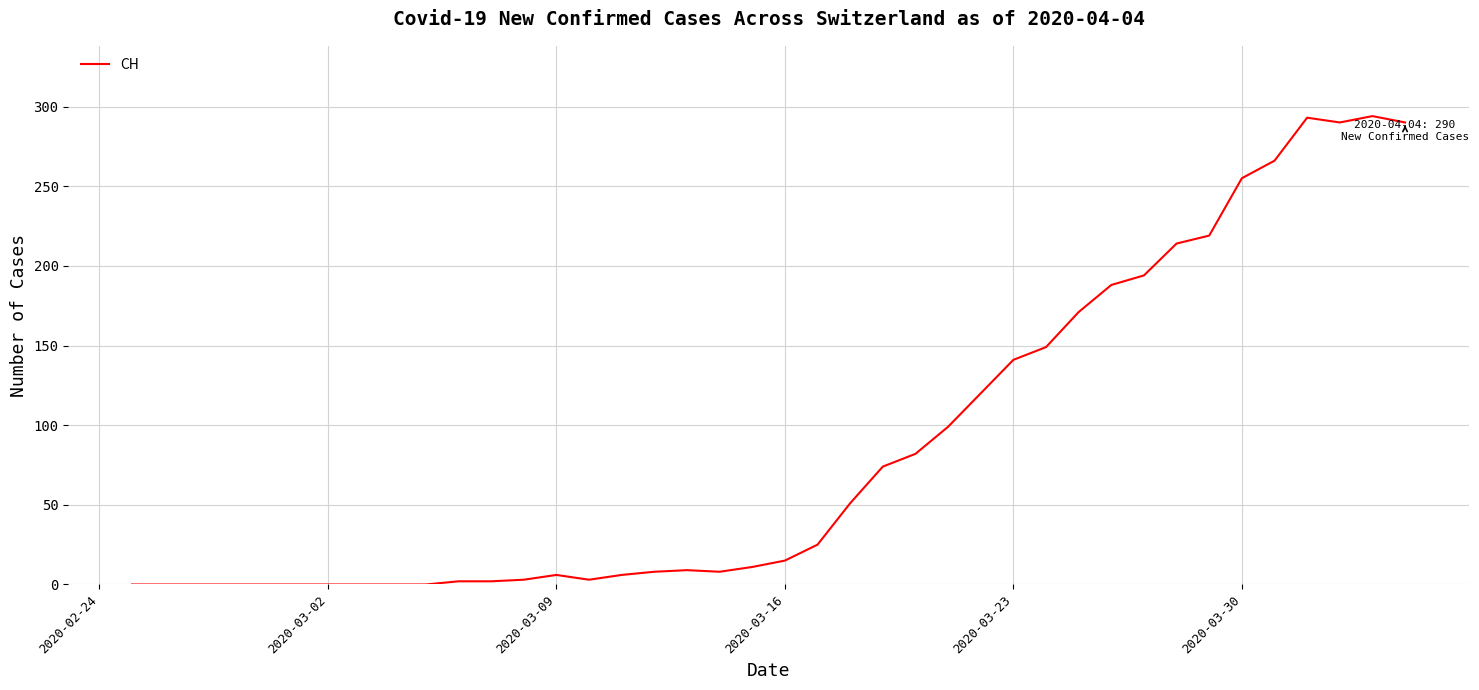

What is the greatest value displayed?

294